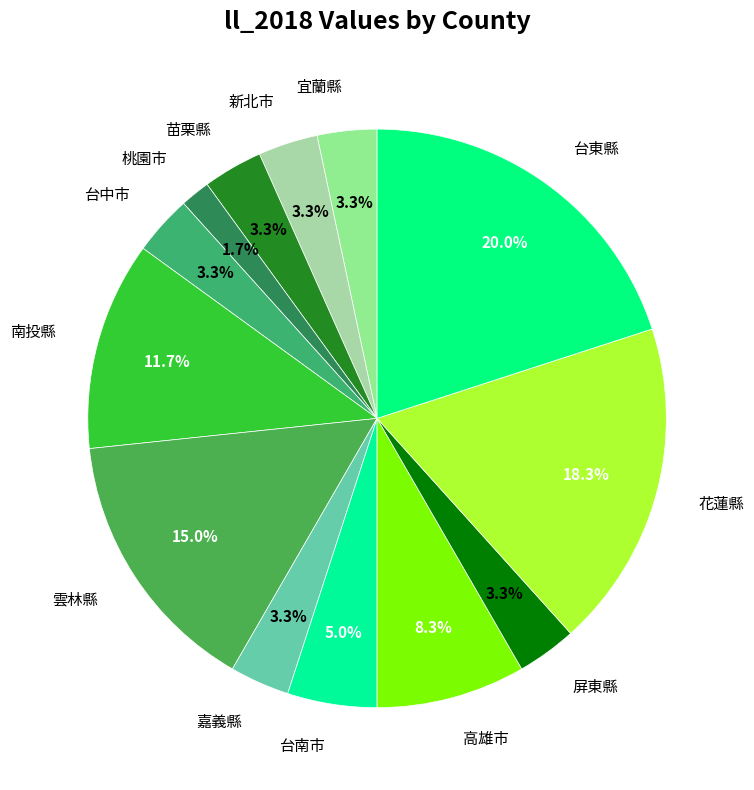

True or false: 台東縣 accounts for 32% of the total.

False